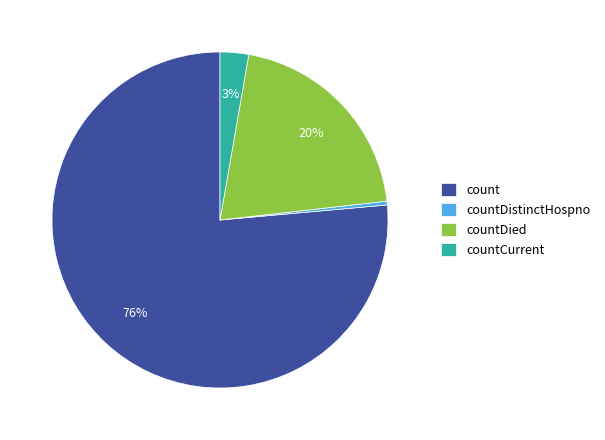

Is there a majority slice in this chart?

Yes